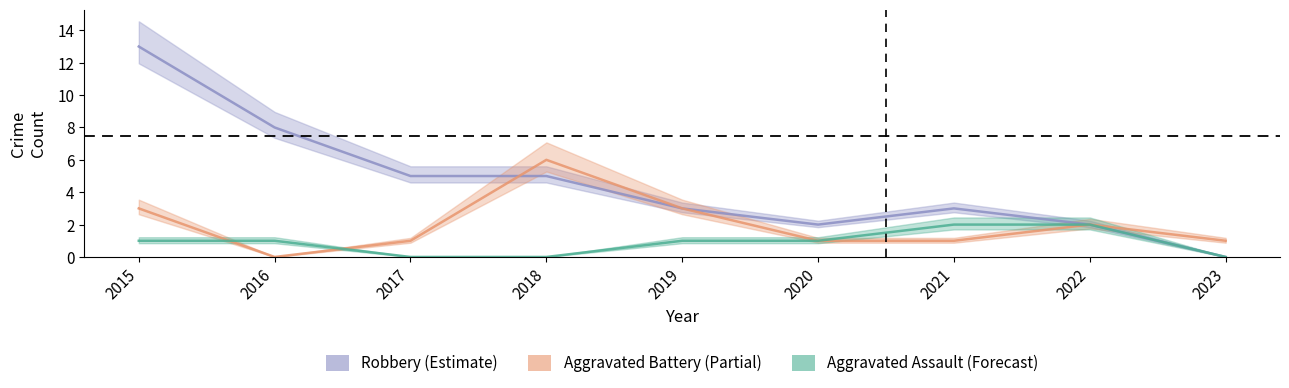

At which label does Aggravated Assault (Forecast) first exceed 1?

2021